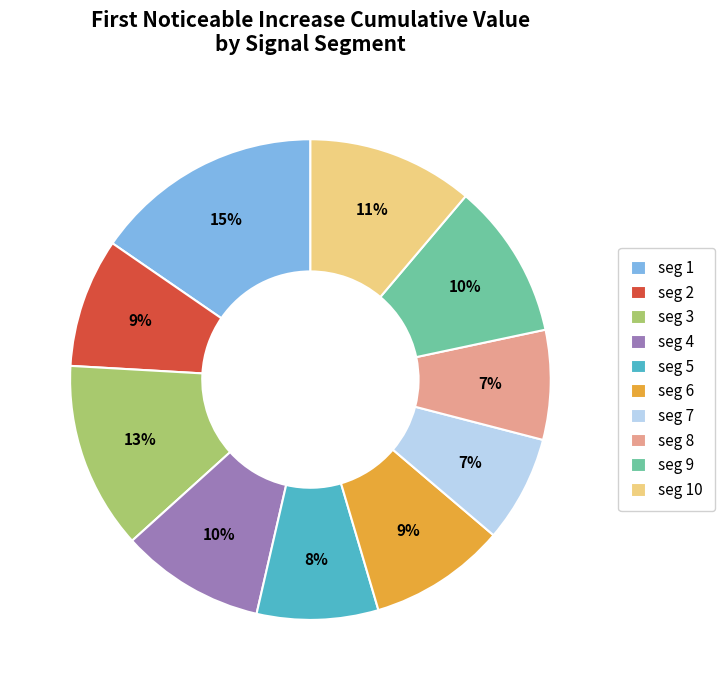

How many segments does this pie chart have?

10